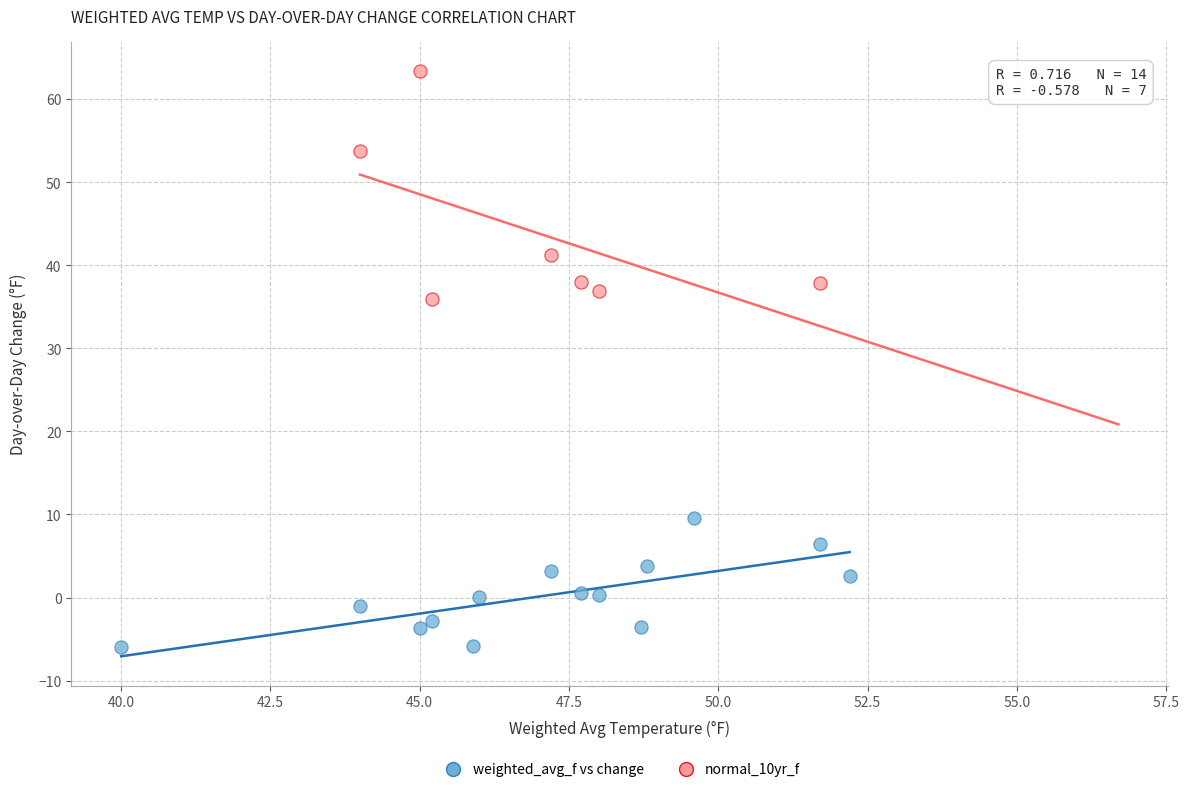

Which series contains the highest Y value?

normal_10yr_f